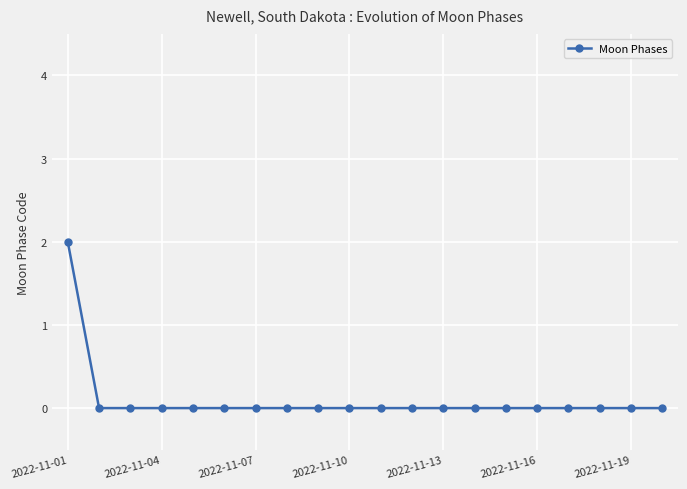

What is the value of the 1st point from the left?

2